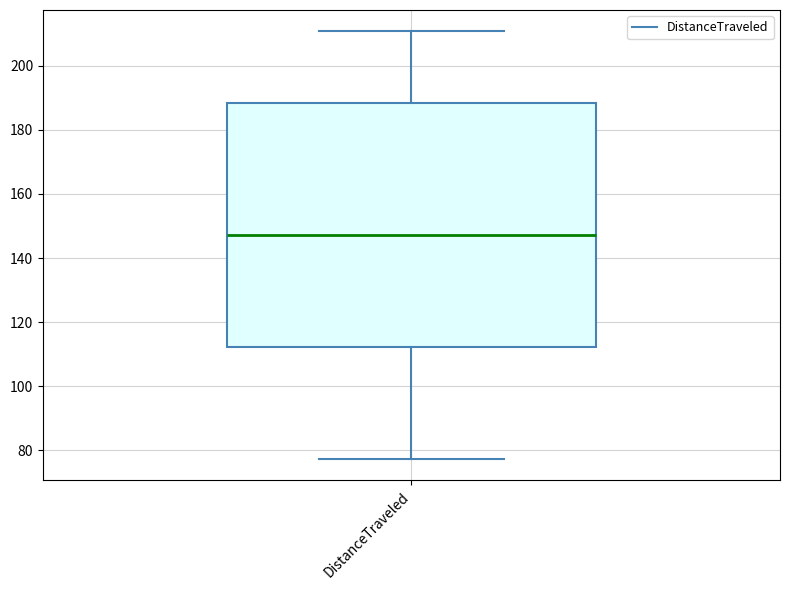

Transcribe this box plot: give where the median line is, the range the box spans, and where the two whiskers end, as read against the y-axis. The values are not printed on the chart, so give them approximately, as read against the axis.

median 148, box 112 to 188, whiskers 78 to 210